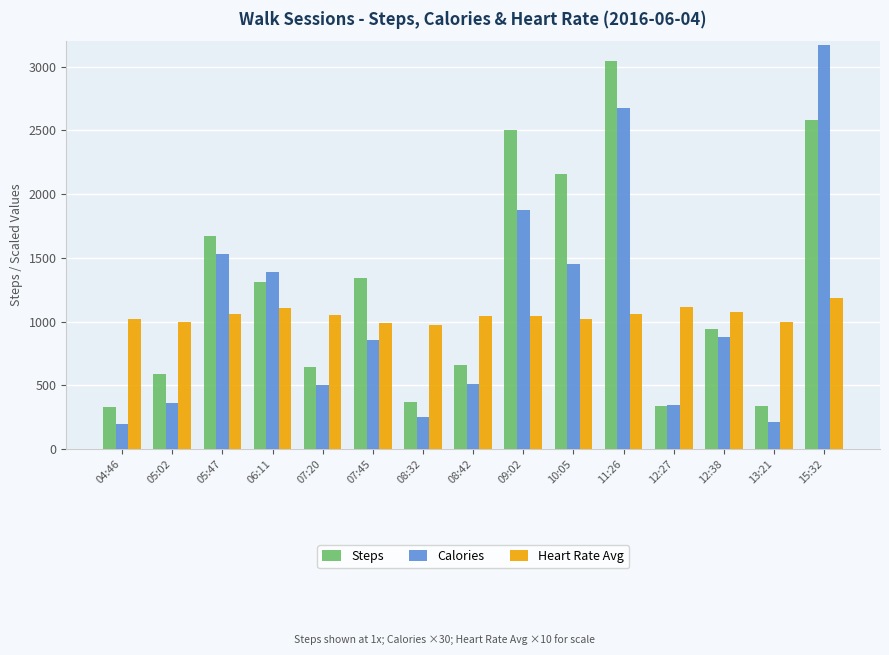

Where does the Steps series first go above 941?

05:47